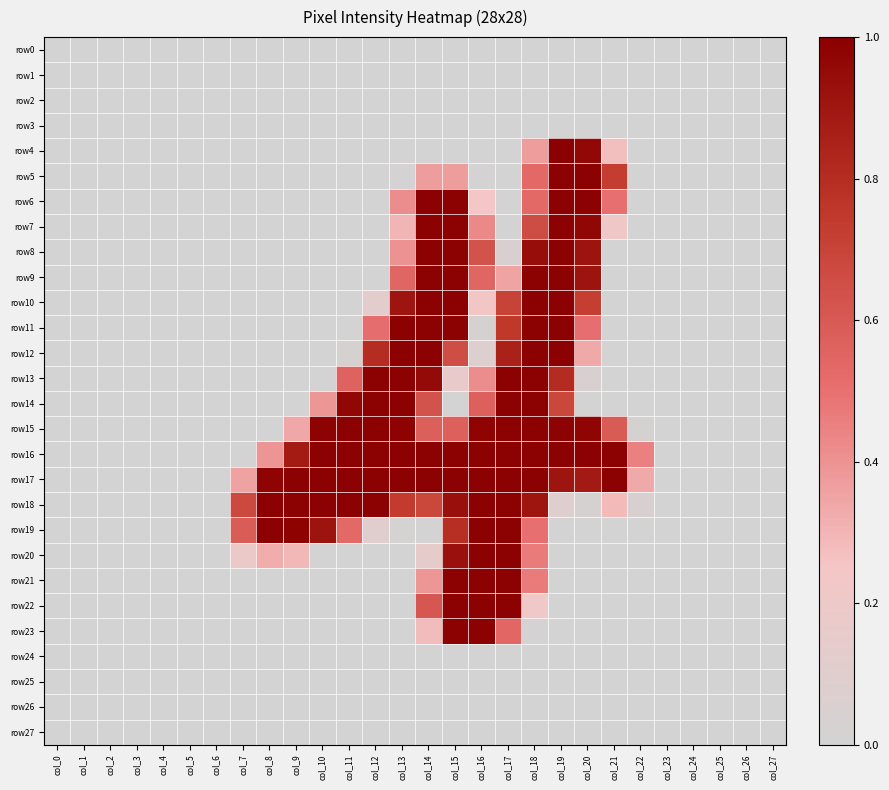

Reading left to right, list all the values displayed in this chart.

row0: col_0=0.0	col_1=0.0	col_2=0.0	col_3=0.0	col_4=0.0	col_5=0.0	col_6=0.0	col_7=0.0	col_8=0.0	col_9=0.0	col_10=0.0	col_11=0.0	col_12=0.0	col_13=0.0	col_14=0.0	col_15=0.0	col_16=0.0	col_17=0.0	col_18=0.0	col_19=0.0	col_20=0.0	col_21=0.0	col_22=0.0	col_23=0.0	col_24=0.0	col_25=0.0	col_26=0.0	col_27=0.0
row1: col_0=0.0	col_1=0.0	col_2=0.0	col_3=0.0	col_4=0.0	col_5=0.0	col_6=0.0	col_7=0.0	col_8=0.0	col_9=0.0	col_10=0.0	col_11=0.0	col_12=0.0	col_13=0.0	col_14=0.0	col_15=0.0	col_16=0.0	col_17=0.0	col_18=0.0	col_19=0.0	col_20=0.0	col_21=0.0	col_22=0.0	col_23=0.0	col_24=0.0	col_25=0.0	col_26=0.0	col_27=0.0
row2: col_0=0.0	col_1=0.0	col_2=0.0	col_3=0.0	col_4=0.0	col_5=0.0	col_6=0.0	col_7=0.0	col_8=0.0	col_9=0.0	col_10=0.0	col_11=0.0	col_12=0.0	col_13=0.0	col_14=0.0	col_15=0.0	col_16=0.0	col_17=0.0	col_18=0.0	col_19=0.0	col_20=0.0	col_21=0.0	col_22=0.0	col_23=0.0	col_24=0.0	col_25=0.0	col_26=0.0	col_27=0.0
row3: col_0=0.0	col_1=0.0	col_2=0.0	col_3=0.0	col_4=0.0	col_5=0.0	col_6=0.0	col_7=0.0	col_8=0.0	col_9=0.0	col_10=0.0	col_11=0.0	col_12=0.0	col_13=0.0	col_14=0.0	col_15=0.0	col_16=0.0	col_17=0.0	col_18=0.0	col_19=0.0	col_20=0.0	col_21=0.0	col_22=0.0	col_23=0.0	col_24=0.0	col_25=0.0	col_26=0.0	col_27=0.0
row4: col_0=0.0	col_1=0.0	col_2=0.0	col_3=0.0	col_4=0.0	col_5=0.0	col_6=0.0	col_7=0.0	col_8=0.0	col_9=0.0	col_10=0.0	col_11=0.0	col_12=0.0	col_13=0.0	col_14=0.0	col_15=0.0	col_16=0.0	col_17=0.0	col_18=0.4	col_19=1.0	col_20=1.0	col_21=0.3	col_22=0.0	col_23=0.0	col_24=0.0	col_25=0.0	col_26=0.0	col_27=0.0
row5: col_0=0.0	col_1=0.0	col_2=0.0	col_3=0.0	col_4=0.0	col_5=0.0	col_6=0.0	col_7=0.0	col_8=0.0	col_9=0.0	col_10=0.0	col_11=0.0	col_12=0.0	col_13=0.0	col_14=0.4	col_15=0.4	col_16=0.0	col_17=0.0	col_18=0.5	col_19=1.0	col_20=1.0	col_21=0.7	col_22=0.0	col_23=0.0	col_24=0.0	col_25=0.0	col_26=0.0	col_27=0.0
row6: col_0=0.0	col_1=0.0	col_2=0.0	col_3=0.0	col_4=0.0	col_5=0.0	col_6=0.0	col_7=0.0	col_8=0.0	col_9=0.0	col_10=0.0	col_11=0.0	col_12=0.0	col_13=0.4	col_14=1.0	col_15=1.0	col_16=0.2	col_17=0.0	col_18=0.5	col_19=1.0	col_20=1.0	col_21=0.5	col_22=0.0	col_23=0.0	col_24=0.0	col_25=0.0	col_26=0.0	col_27=0.0
row7: col_0=0.0	col_1=0.0	col_2=0.0	col_3=0.0	col_4=0.0	col_5=0.0	col_6=0.0	col_7=0.0	col_8=0.0	col_9=0.0	col_10=0.0	col_11=0.0	col_12=0.0	col_13=0.3	col_14=1.0	col_15=1.0	col_16=0.4	col_17=0.0	col_18=0.7	col_19=1.0	col_20=1.0	col_21=0.2	col_22=0.0	col_23=0.0	col_24=0.0	col_25=0.0	col_26=0.0	col_27=0.0
row8: col_0=0.0	col_1=0.0	col_2=0.0	col_3=0.0	col_4=0.0	col_5=0.0	col_6=0.0	col_7=0.0	col_8=0.0	col_9=0.0	col_10=0.0	col_11=0.0	col_12=0.0	col_13=0.4	col_14=1.0	col_15=1.0	col_16=0.6	col_17=0.0	col_18=0.9	col_19=1.0	col_20=0.9	col_21=0.0	col_22=0.0	col_23=0.0	col_24=0.0	col_25=0.0	col_26=0.0	col_27=0.0
row9: col_0=0.0	col_1=0.0	col_2=0.0	col_3=0.0	col_4=0.0	col_5=0.0	col_6=0.0	col_7=0.0	col_8=0.0	col_9=0.0	col_10=0.0	col_11=0.0	col_12=0.0	col_13=0.5	col_14=1.0	col_15=1.0	col_16=0.5	col_17=0.3	col_18=1.0	col_19=1.0	col_20=0.9	col_21=0.0	col_22=0.0	col_23=0.0	col_24=0.0	col_25=0.0	col_26=0.0	col_27=0.0
row10: col_0=0.0	col_1=0.0	col_2=0.0	col_3=0.0	col_4=0.0	col_5=0.0	col_6=0.0	col_7=0.0	col_8=0.0	col_9=0.0	col_10=0.0	col_11=0.0	col_12=0.1	col_13=0.9	col_14=1.0	col_15=1.0	col_16=0.2	col_17=0.7	col_18=1.0	col_19=1.0	col_20=0.7	col_21=0.0	col_22=0.0	col_23=0.0	col_24=0.0	col_25=0.0	col_26=0.0	col_27=0.0
row11: col_0=0.0	col_1=0.0	col_2=0.0	col_3=0.0	col_4=0.0	col_5=0.0	col_6=0.0	col_7=0.0	col_8=0.0	col_9=0.0	col_10=0.0	col_11=0.0	col_12=0.5	col_13=1.0	col_14=1.0	col_15=1.0	col_16=0.0	col_17=0.8	col_18=1.0	col_19=1.0	col_20=0.5	col_21=0.0	col_22=0.0	col_23=0.0	col_24=0.0	col_25=0.0	col_26=0.0	col_27=0.0
row12: col_0=0.0	col_1=0.0	col_2=0.0	col_3=0.0	col_4=0.0	col_5=0.0	col_6=0.0	col_7=0.0	col_8=0.0	col_9=0.0	col_10=0.0	col_11=0.0	col_12=0.8	col_13=1.0	col_14=1.0	col_15=0.7	col_16=0.1	col_17=0.9	col_18=1.0	col_19=1.0	col_20=0.3	col_21=0.0	col_22=0.0	col_23=0.0	col_24=0.0	col_25=0.0	col_26=0.0	col_27=0.0
row13: col_0=0.0	col_1=0.0	col_2=0.0	col_3=0.0	col_4=0.0	col_5=0.0	col_6=0.0	col_7=0.0	col_8=0.0	col_9=0.0	col_10=0.0	col_11=0.6	col_12=1.0	col_13=1.0	col_14=1.0	col_15=0.2	col_16=0.4	col_17=1.0	col_18=1.0	col_19=0.8	col_20=0.0	col_21=0.0	col_22=0.0	col_23=0.0	col_24=0.0	col_25=0.0	col_26=0.0	col_27=0.0
row14: col_0=0.0	col_1=0.0	col_2=0.0	col_3=0.0	col_4=0.0	col_5=0.0	col_6=0.0	col_7=0.0	col_8=0.0	col_9=0.0	col_10=0.4	col_11=1.0	col_12=1.0	col_13=1.0	col_14=0.6	col_15=0.0	col_16=0.6	col_17=1.0	col_18=1.0	col_19=0.7	col_20=0.0	col_21=0.0	col_22=0.0	col_23=0.0	col_24=0.0	col_25=0.0	col_26=0.0	col_27=0.0
row15: col_0=0.0	col_1=0.0	col_2=0.0	col_3=0.0	col_4=0.0	col_5=0.0	col_6=0.0	col_7=0.0	col_8=0.0	col_9=0.3	col_10=1.0	col_11=1.0	col_12=1.0	col_13=1.0	col_14=0.6	col_15=0.6	col_16=1.0	col_17=1.0	col_18=1.0	col_19=1.0	col_20=1.0	col_21=0.6	col_22=0.0	col_23=0.0	col_24=0.0	col_25=0.0	col_26=0.0	col_27=0.0
row16: col_0=0.0	col_1=0.0	col_2=0.0	col_3=0.0	col_4=0.0	col_5=0.0	col_6=0.0	col_7=0.0	col_8=0.4	col_9=0.9	col_10=1.0	col_11=1.0	col_12=1.0	col_13=1.0	col_14=1.0	col_15=1.0	col_16=1.0	col_17=1.0	col_18=1.0	col_19=1.0	col_20=1.0	col_21=1.0	col_22=0.5	col_23=0.0	col_24=0.0	col_25=0.0	col_26=0.0	col_27=0.0
row17: col_0=0.0	col_1=0.0	col_2=0.0	col_3=0.0	col_4=0.0	col_5=0.0	col_6=0.0	col_7=0.4	col_8=1.0	col_9=1.0	col_10=1.0	col_11=1.0	col_12=1.0	col_13=1.0	col_14=1.0	col_15=1.0	col_16=1.0	col_17=1.0	col_18=1.0	col_19=0.9	col_20=0.9	col_21=1.0	col_22=0.3	col_23=0.0	col_24=0.0	col_25=0.0	col_26=0.0	col_27=0.0
row18: col_0=0.0	col_1=0.0	col_2=0.0	col_3=0.0	col_4=0.0	col_5=0.0	col_6=0.0	col_7=0.7	col_8=1.0	col_9=1.0	col_10=1.0	col_11=1.0	col_12=1.0	col_13=0.7	col_14=0.7	col_15=0.9	col_16=1.0	col_17=1.0	col_18=0.9	col_19=0.1	col_20=0.0	col_21=0.3	col_22=0.0	col_23=0.0	col_24=0.0	col_25=0.0	col_26=0.0	col_27=0.0
row19: col_0=0.0	col_1=0.0	col_2=0.0	col_3=0.0	col_4=0.0	col_5=0.0	col_6=0.0	col_7=0.6	col_8=1.0	col_9=1.0	col_10=0.9	col_11=0.5	col_12=0.1	col_13=0.0	col_14=0.0	col_15=0.8	col_16=1.0	col_17=1.0	col_18=0.5	col_19=0.0	col_20=0.0	col_21=0.0	col_22=0.0	col_23=0.0	col_24=0.0	col_25=0.0	col_26=0.0	col_27=0.0
row20: col_0=0.0	col_1=0.0	col_2=0.0	col_3=0.0	col_4=0.0	col_5=0.0	col_6=0.0	col_7=0.2	col_8=0.3	col_9=0.3	col_10=0.0	col_11=0.0	col_12=0.0	col_13=0.0	col_14=0.1	col_15=0.9	col_16=1.0	col_17=1.0	col_18=0.5	col_19=0.0	col_20=0.0	col_21=0.0	col_22=0.0	col_23=0.0	col_24=0.0	col_25=0.0	col_26=0.0	col_27=0.0
row21: col_0=0.0	col_1=0.0	col_2=0.0	col_3=0.0	col_4=0.0	col_5=0.0	col_6=0.0	col_7=0.0	col_8=0.0	col_9=0.0	col_10=0.0	col_11=0.0	col_12=0.0	col_13=0.0	col_14=0.4	col_15=1.0	col_16=1.0	col_17=1.0	col_18=0.5	col_19=0.0	col_20=0.0	col_21=0.0	col_22=0.0	col_23=0.0	col_24=0.0	col_25=0.0	col_26=0.0	col_27=0.0
row22: col_0=0.0	col_1=0.0	col_2=0.0	col_3=0.0	col_4=0.0	col_5=0.0	col_6=0.0	col_7=0.0	col_8=0.0	col_9=0.0	col_10=0.0	col_11=0.0	col_12=0.0	col_13=0.0	col_14=0.6	col_15=1.0	col_16=1.0	col_17=1.0	col_18=0.2	col_19=0.0	col_20=0.0	col_21=0.0	col_22=0.0	col_23=0.0	col_24=0.0	col_25=0.0	col_26=0.0	col_27=0.0
row23: col_0=0.0	col_1=0.0	col_2=0.0	col_3=0.0	col_4=0.0	col_5=0.0	col_6=0.0	col_7=0.0	col_8=0.0	col_9=0.0	col_10=0.0	col_11=0.0	col_12=0.0	col_13=0.0	col_14=0.3	col_15=1.0	col_16=1.0	col_17=0.5	col_18=0.0	col_19=0.0	col_20=0.0	col_21=0.0	col_22=0.0	col_23=0.0	col_24=0.0	col_25=0.0	col_26=0.0	col_27=0.0
row24: col_0=0.0	col_1=0.0	col_2=0.0	col_3=0.0	col_4=0.0	col_5=0.0	col_6=0.0	col_7=0.0	col_8=0.0	col_9=0.0	col_10=0.0	col_11=0.0	col_12=0.0	col_13=0.0	col_14=0.0	col_15=0.0	col_16=0.0	col_17=0.0	col_18=0.0	col_19=0.0	col_20=0.0	col_21=0.0	col_22=0.0	col_23=0.0	col_24=0.0	col_25=0.0	col_26=0.0	col_27=0.0
row25: col_0=0.0	col_1=0.0	col_2=0.0	col_3=0.0	col_4=0.0	col_5=0.0	col_6=0.0	col_7=0.0	col_8=0.0	col_9=0.0	col_10=0.0	col_11=0.0	col_12=0.0	col_13=0.0	col_14=0.0	col_15=0.0	col_16=0.0	col_17=0.0	col_18=0.0	col_19=0.0	col_20=0.0	col_21=0.0	col_22=0.0	col_23=0.0	col_24=0.0	col_25=0.0	col_26=0.0	col_27=0.0
row26: col_0=0.0	col_1=0.0	col_2=0.0	col_3=0.0	col_4=0.0	col_5=0.0	col_6=0.0	col_7=0.0	col_8=0.0	col_9=0.0	col_10=0.0	col_11=0.0	col_12=0.0	col_13=0.0	col_14=0.0	col_15=0.0	col_16=0.0	col_17=0.0	col_18=0.0	col_19=0.0	col_20=0.0	col_21=0.0	col_22=0.0	col_23=0.0	col_24=0.0	col_25=0.0	col_26=0.0	col_27=0.0
row27: col_0=0.0	col_1=0.0	col_2=0.0	col_3=0.0	col_4=0.0	col_5=0.0	col_6=0.0	col_7=0.0	col_8=0.0	col_9=0.0	col_10=0.0	col_11=0.0	col_12=0.0	col_13=0.0	col_14=0.0	col_15=0.0	col_16=0.0	col_17=0.0	col_18=0.0	col_19=0.0	col_20=0.0	col_21=0.0	col_22=0.0	col_23=0.0	col_24=0.0	col_25=0.0	col_26=0.0	col_27=0.0